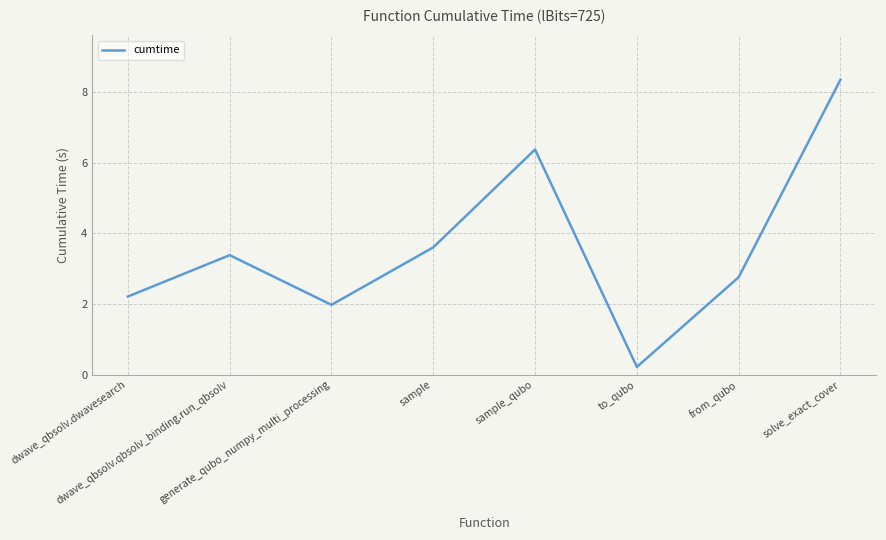

Where is the first local minimum?

generate_qubo_numpy_multi_processing